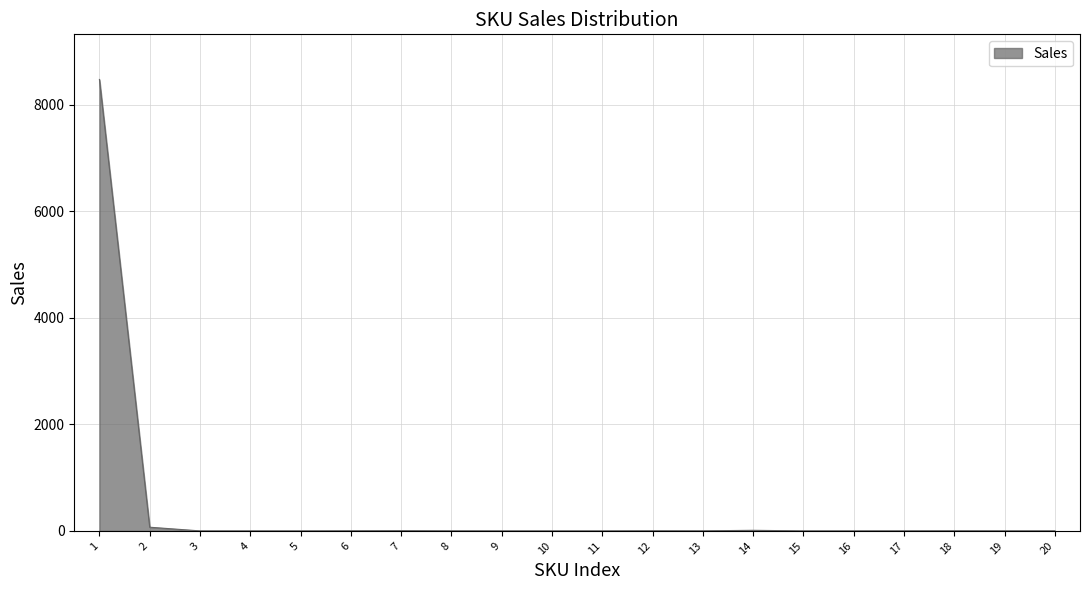

What is the maximum value shown in the chart?

8471